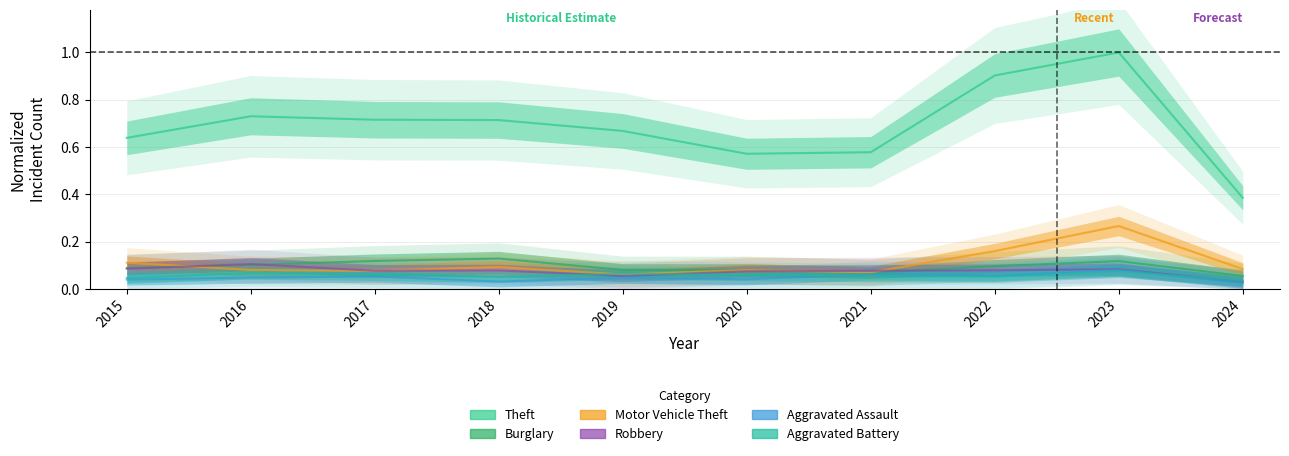

At which label is Burglary closest to 0?

2024